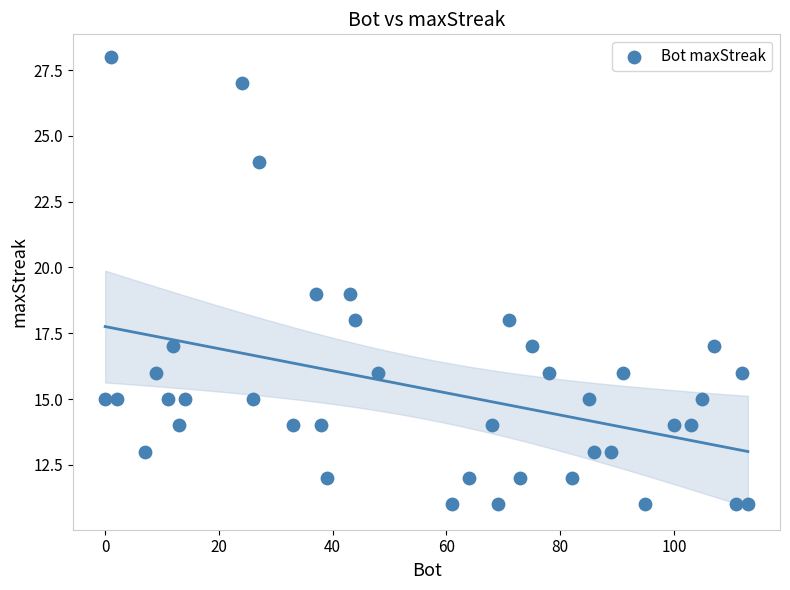

What is the range of X values (max minus min)?

113